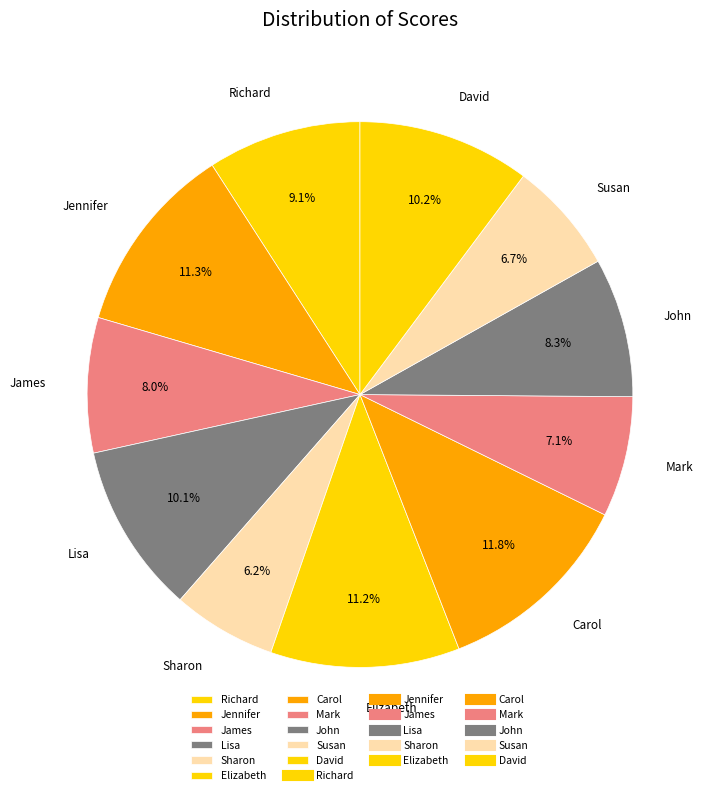

Is there any slice that represents more than half of the pie?

No